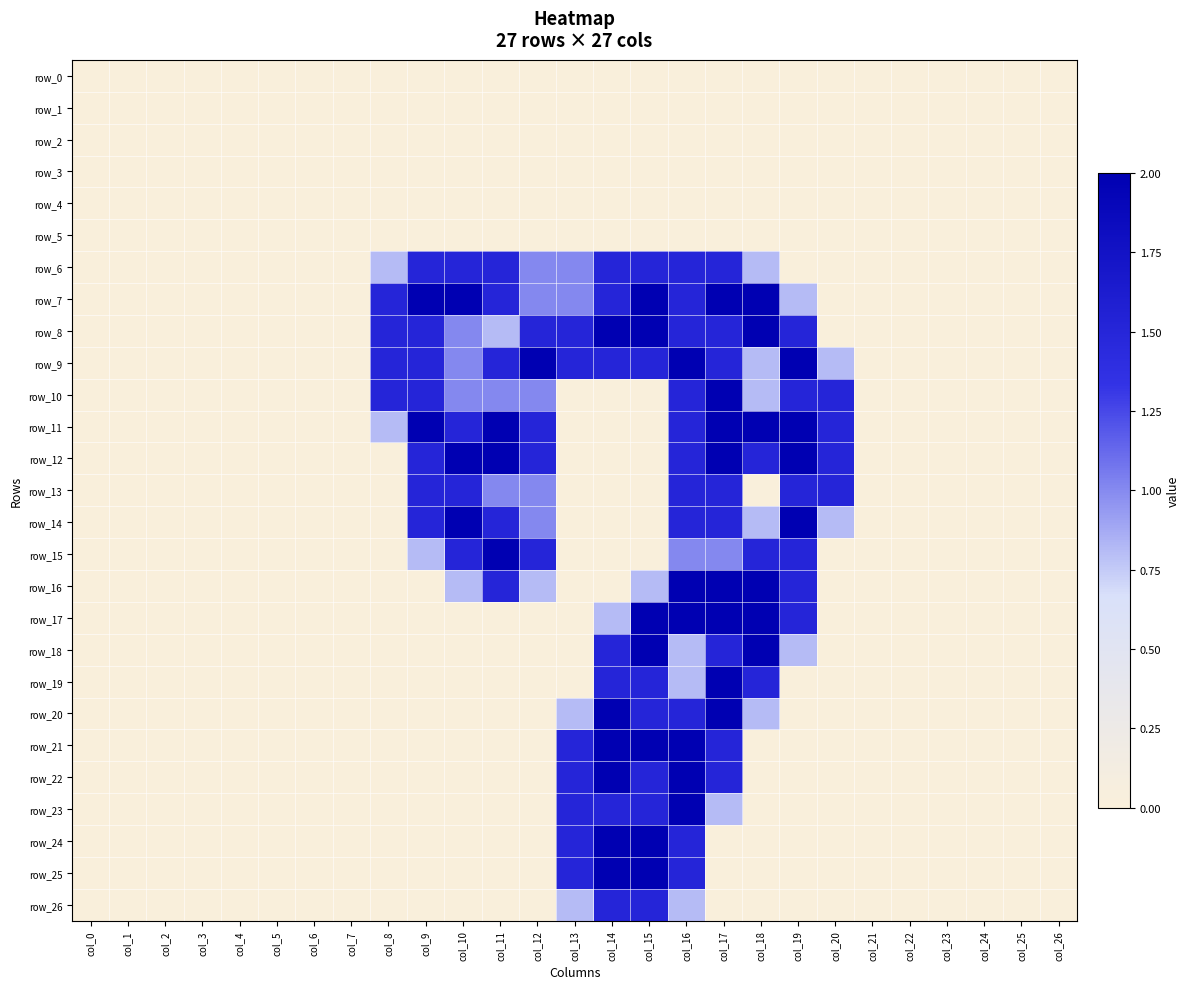

The row_18 series shows 0.7 at col_4. True or false?

False